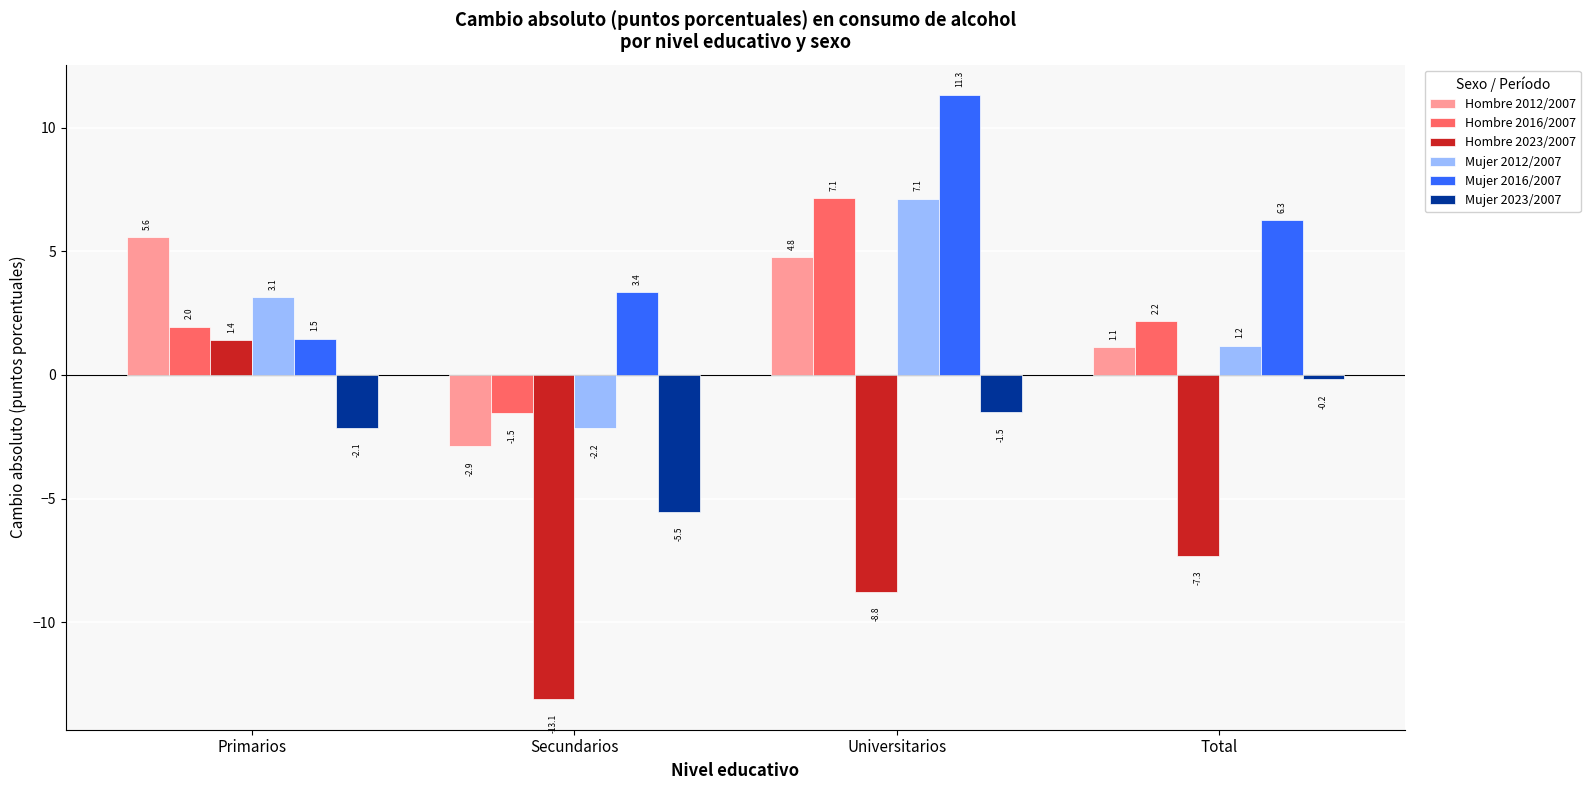

How many values in the Mujer 2012/2007 series are below 3?

2